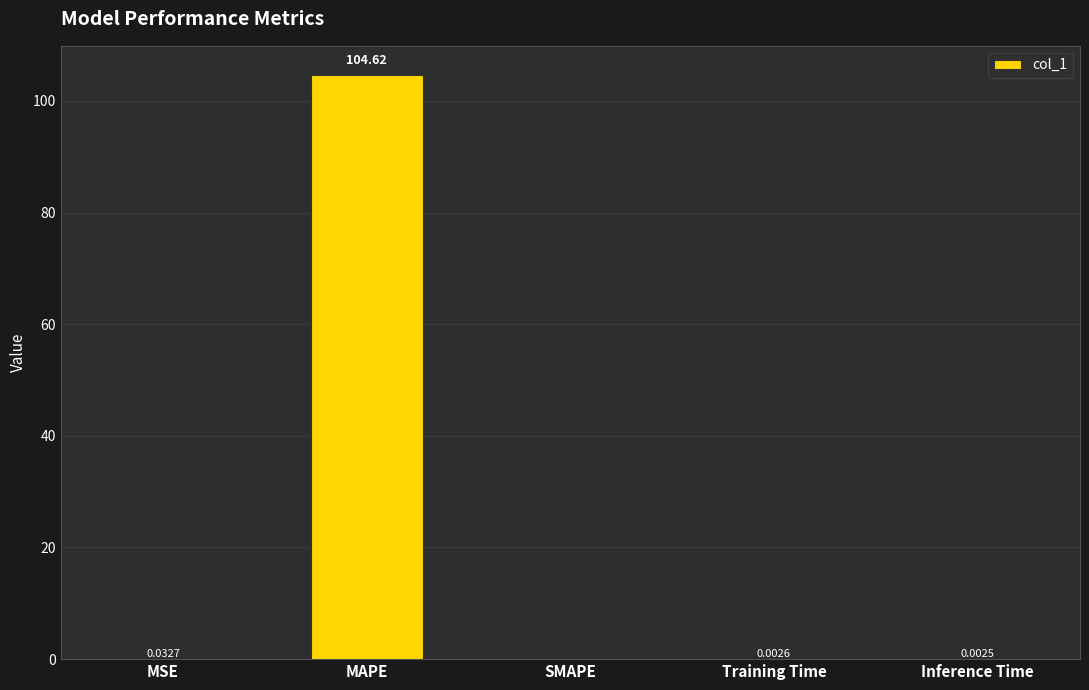

At which category does the chart reach its peak across all series?

MAPE